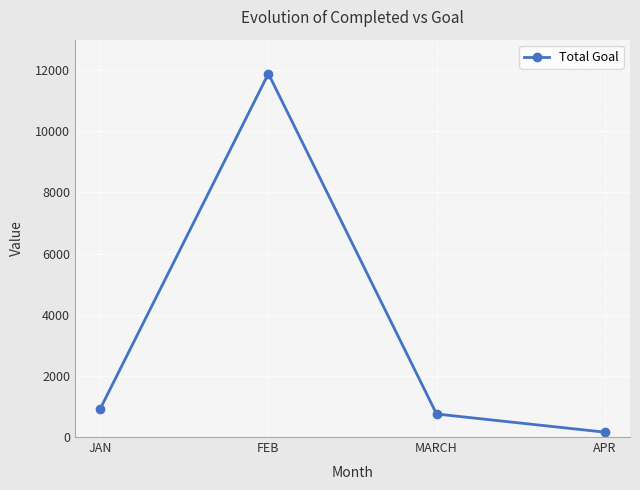

How many lines are shown in the chart?

1